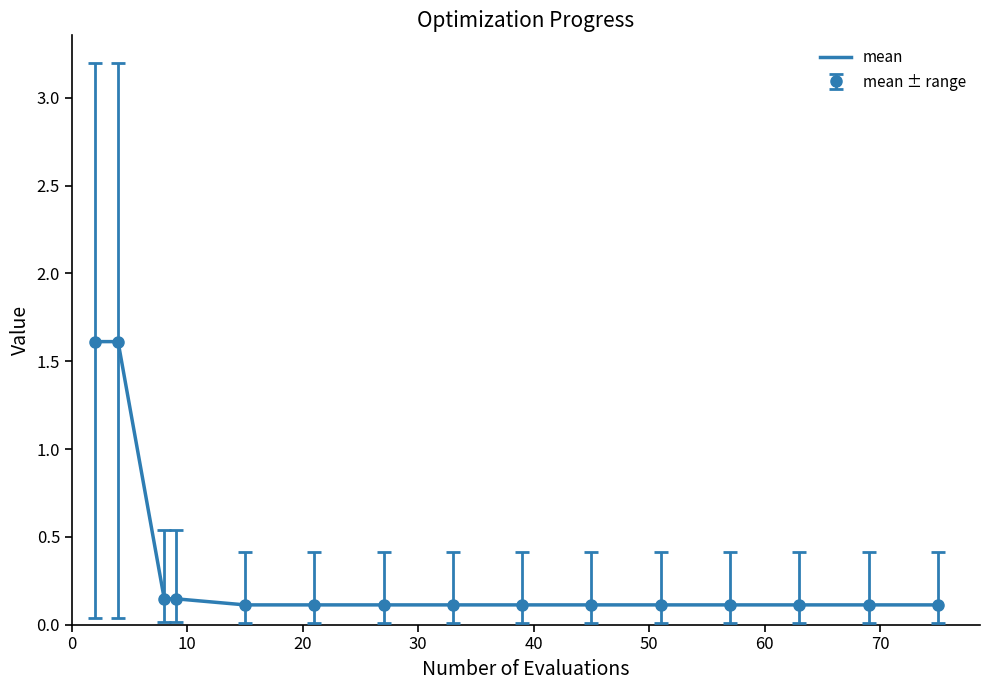

What is the maximum value shown in the chart?

1.6